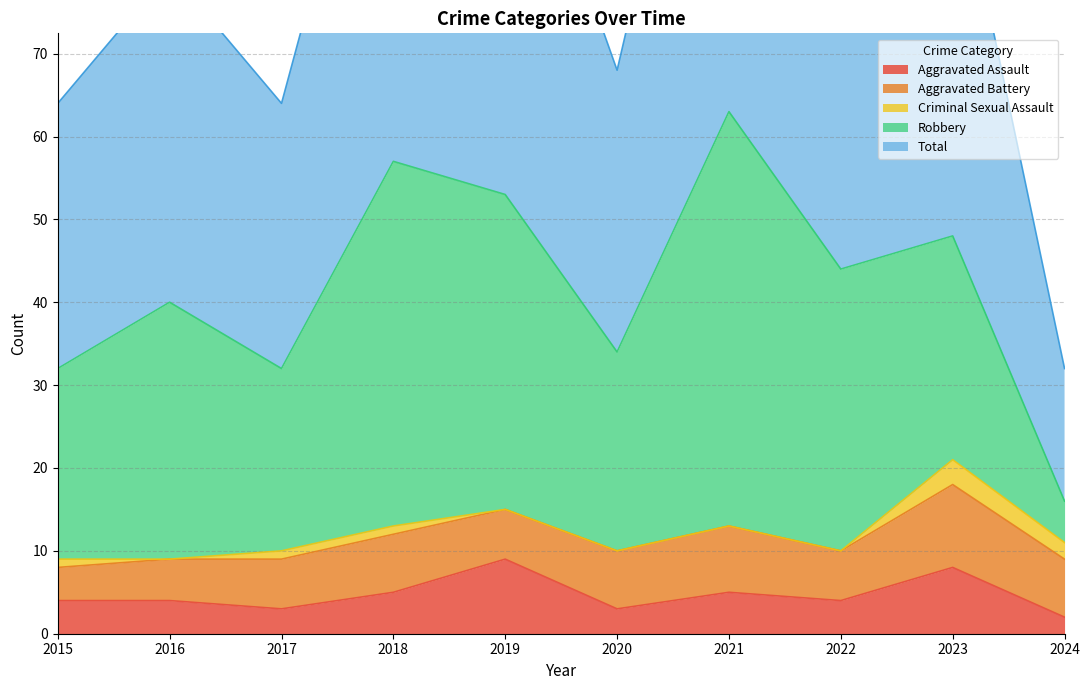

List the labels in order of Aggravated Assault value, smallest first.

2024, 2017, 2020, 2015, 2016, 2022, 2018, 2021, 2023, 2019